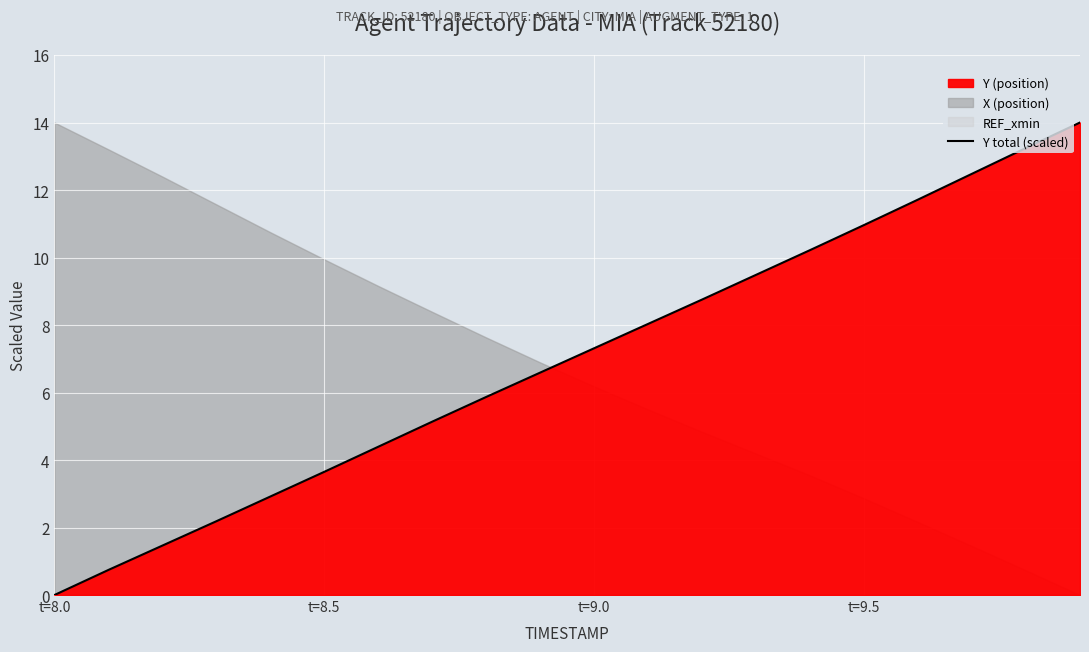

The Y total (scaled) series shows 11.0 at t=9.5. True or false?

True